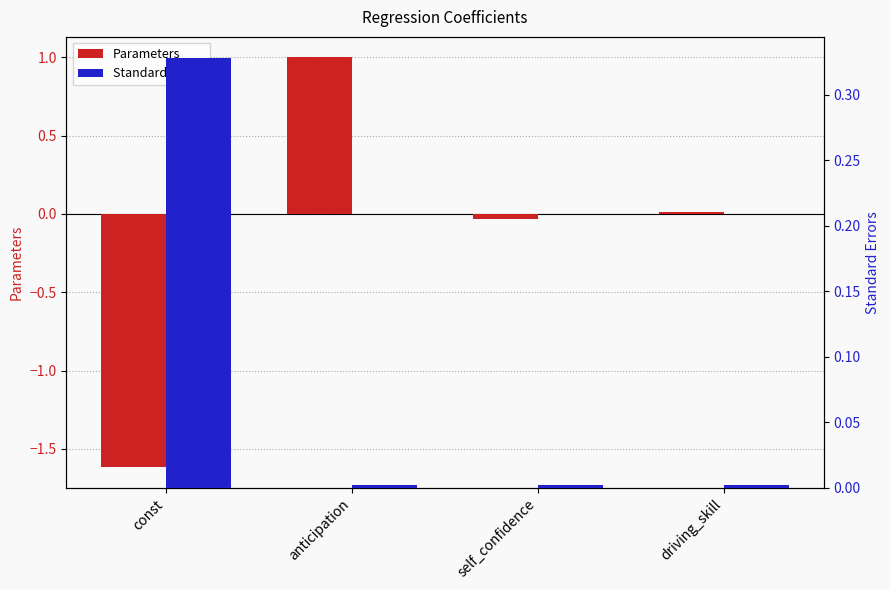

Rank the series by their maximum value, from highest to lowest.

Parameters, Standard Errors